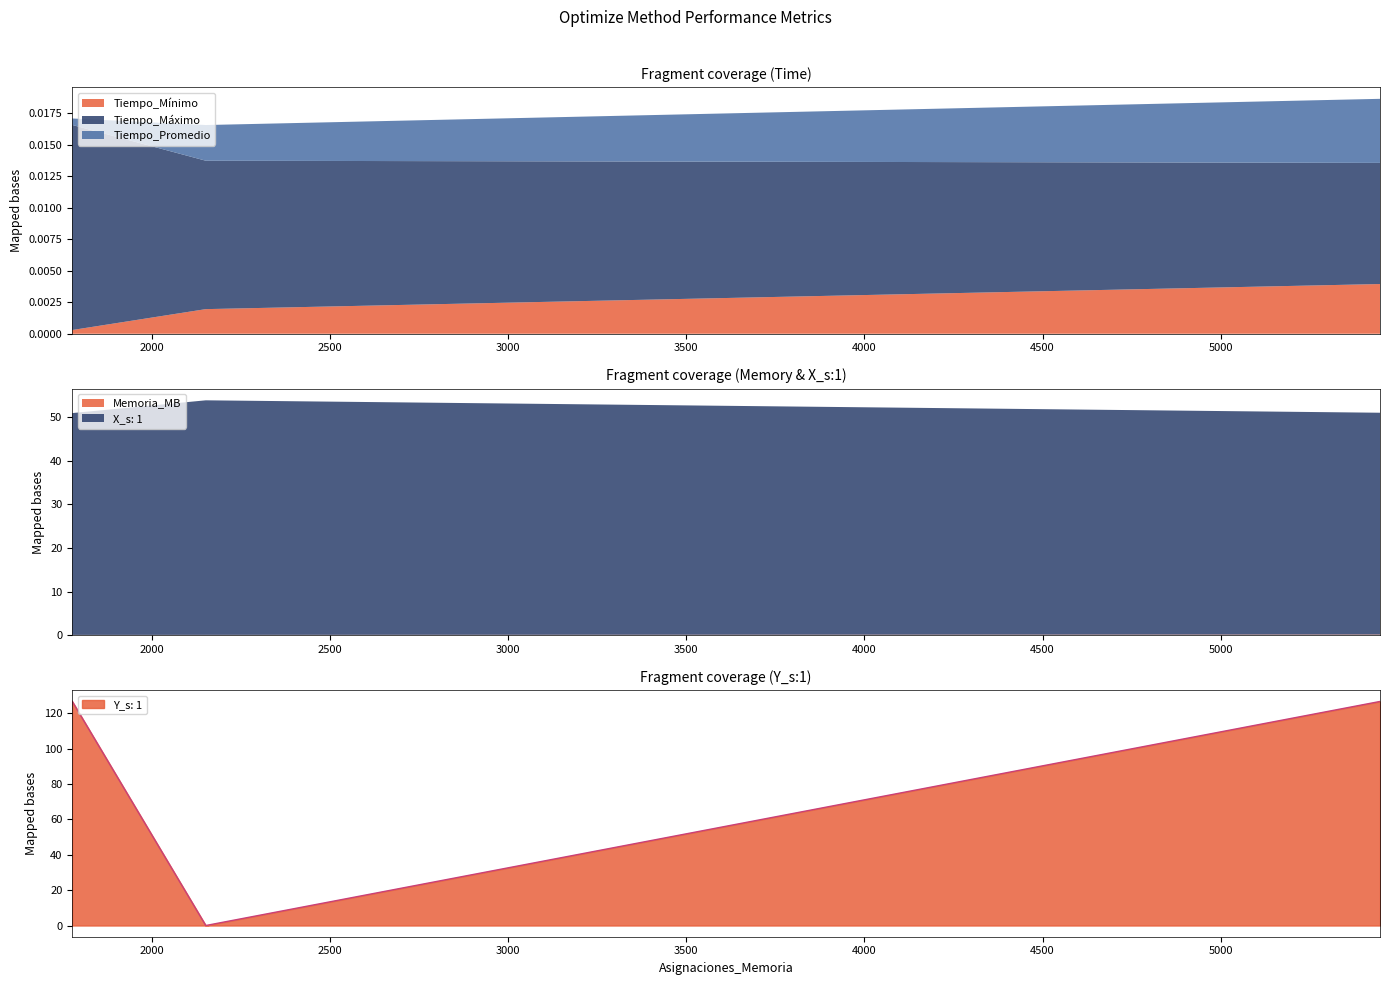

How many values in the Y_s: 1 series are below 126?

1